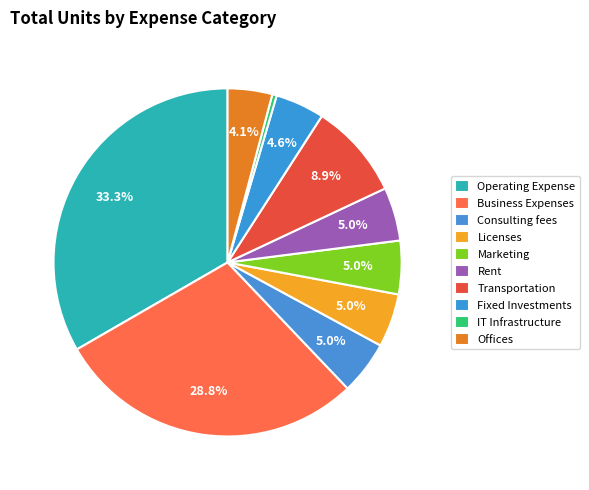

Do Business Expenses and Operating Expense together represent more than half of the pie?

Yes